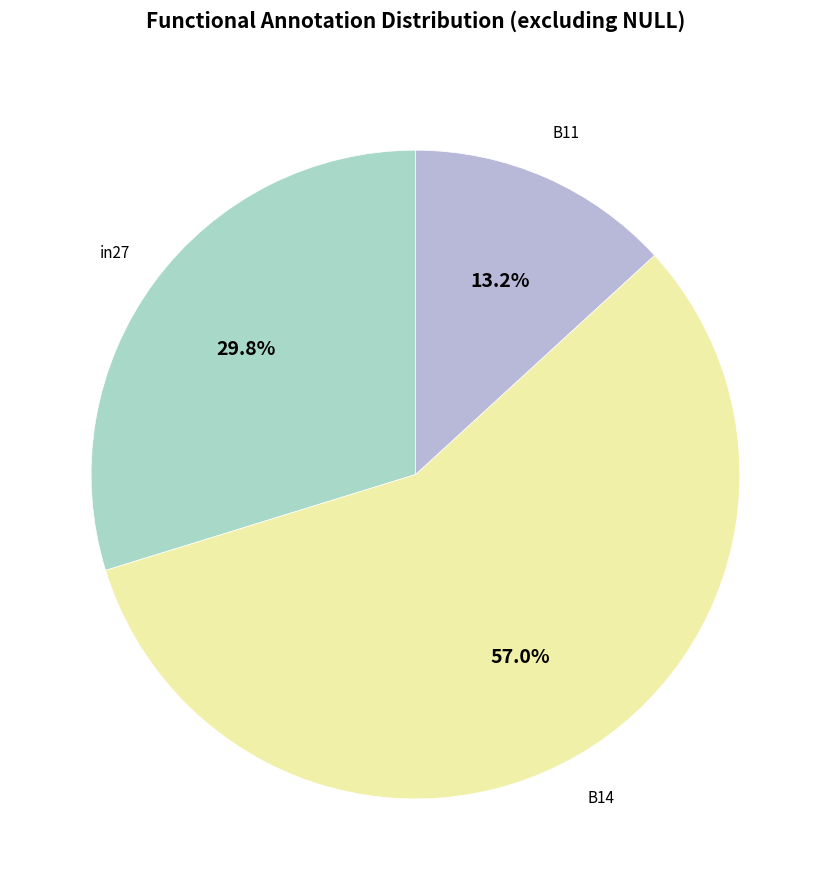

How many segments does this pie chart have?

3